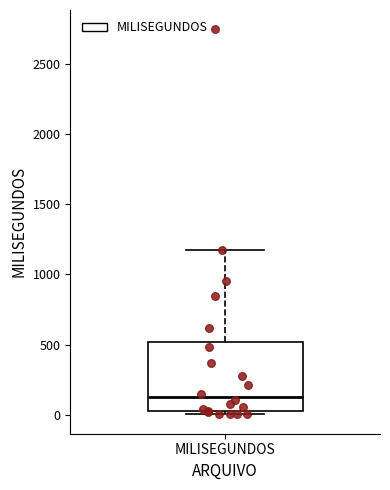

Transcribe this box plot: give where the median line is, the range the box spans, and where the two whiskers end, as read against the y-axis. The values are not printed on the chart, so give them approximately, as read against the axis.

median 150, box 0 to 500, whiskers 0 (just below the box's lower edge) to 1200